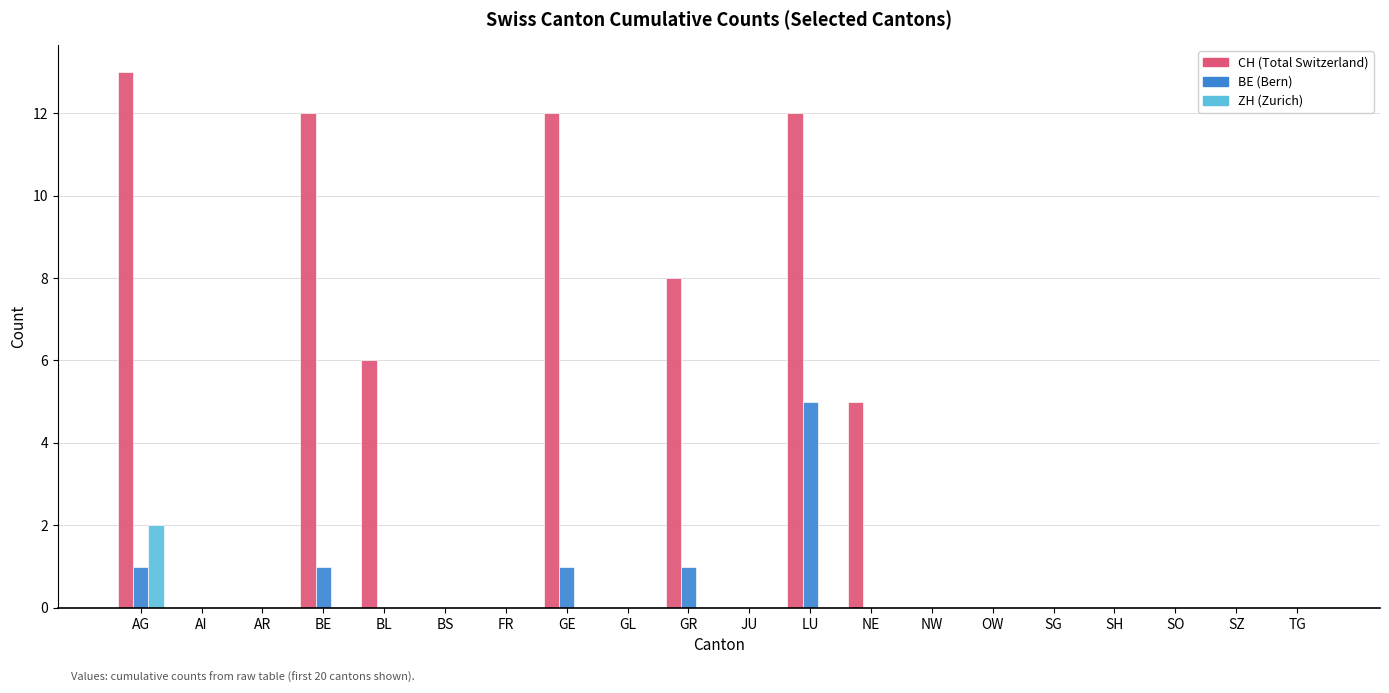

At which category is the sum across all series the highest?

LU